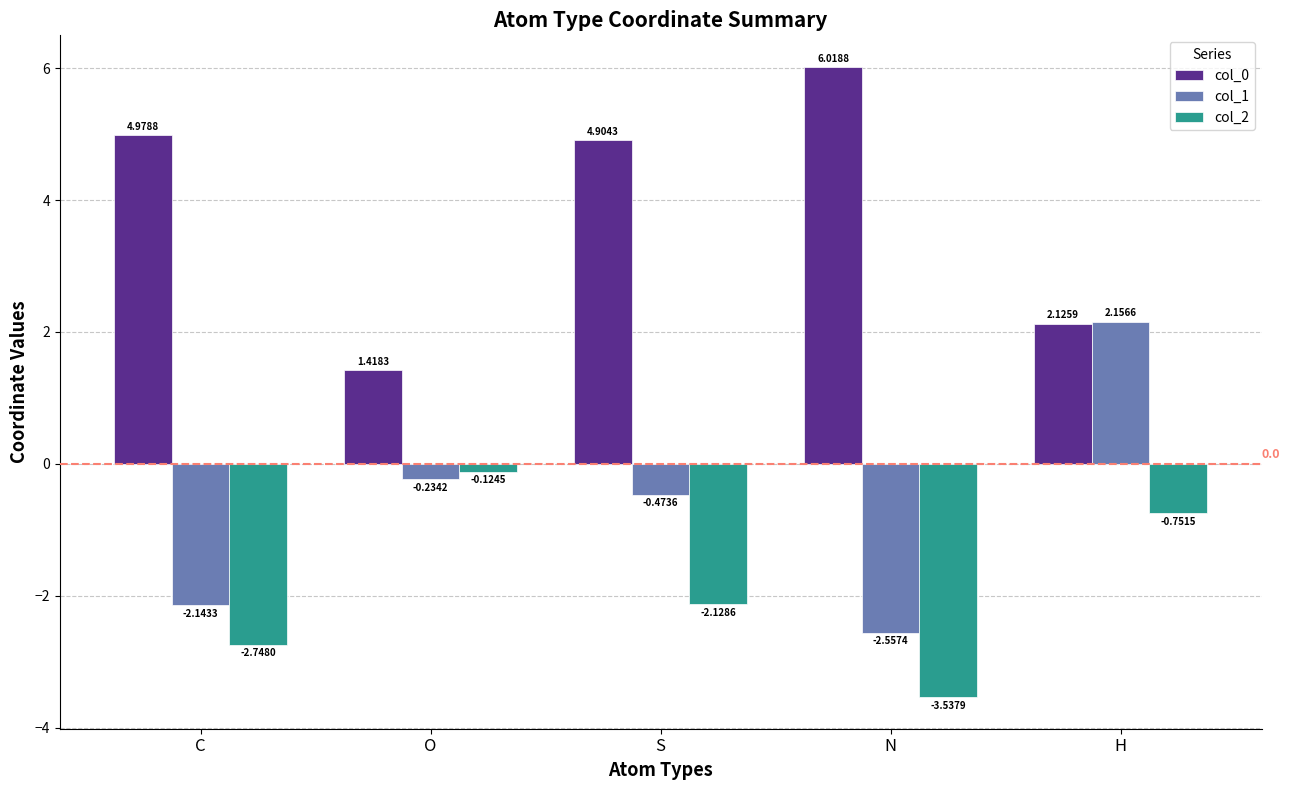

What is the difference between the highest and lowest values at H?

2.9